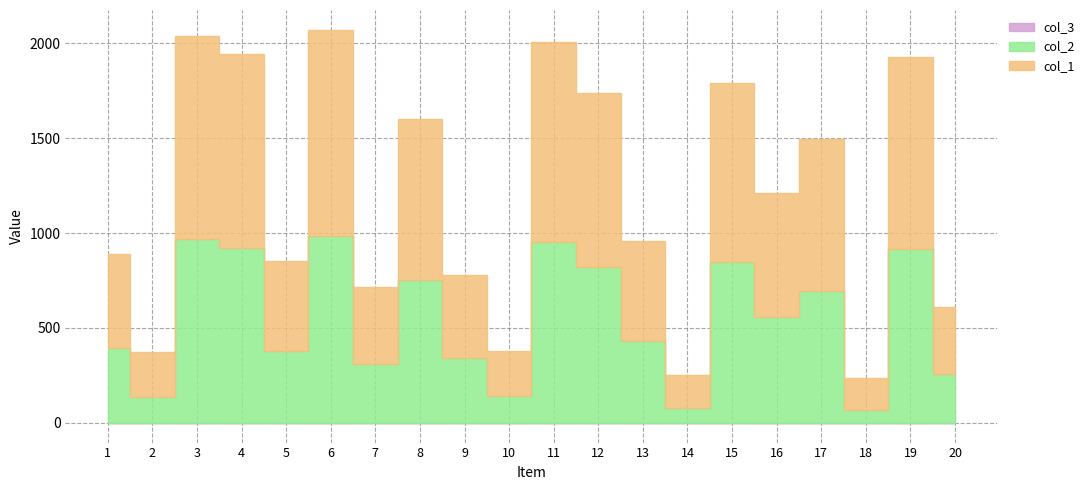

Reading left to right, extract all data points from this chart.

col_1: 495	235	1070	1019	477	1085	409	849	439	239	1054	920	528	177	946	656	797	167	1012	353
col_2: 396	135	968	921	377	985	308	750	341	140	952	818	430	75	844	556	695	68	913	254
col_3: 1	1	1	1	1	1	1	1	1	1	1	1	1	1	1	1	1	1	1	1